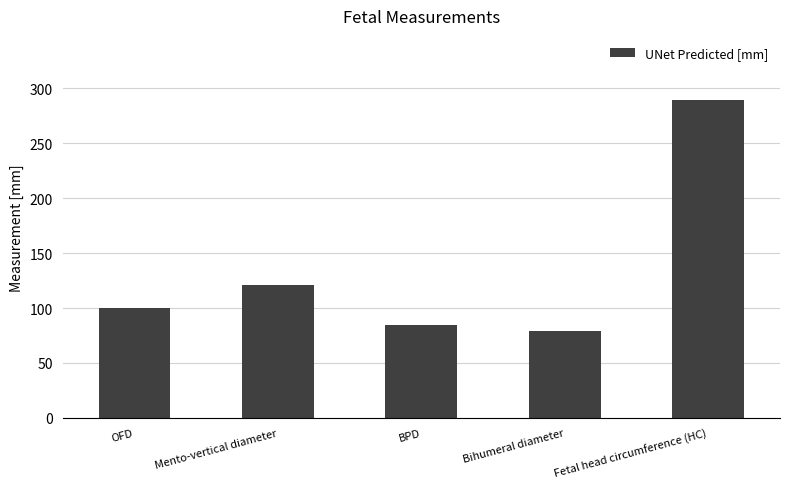

What is the smallest value displayed?

78.9